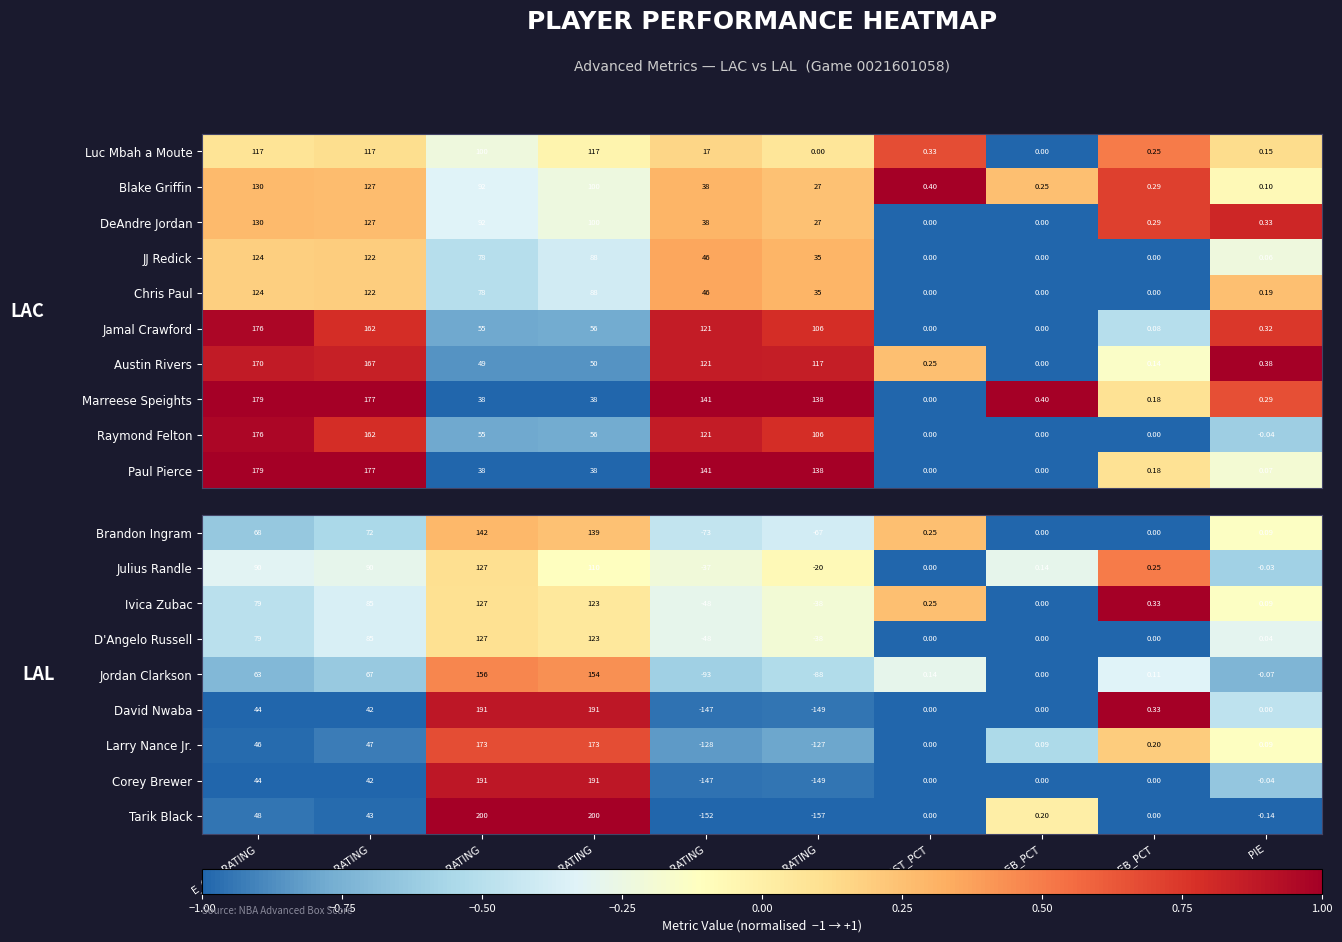

At which label does Corey Brewer first exceed 0?

E_OFF_RATING